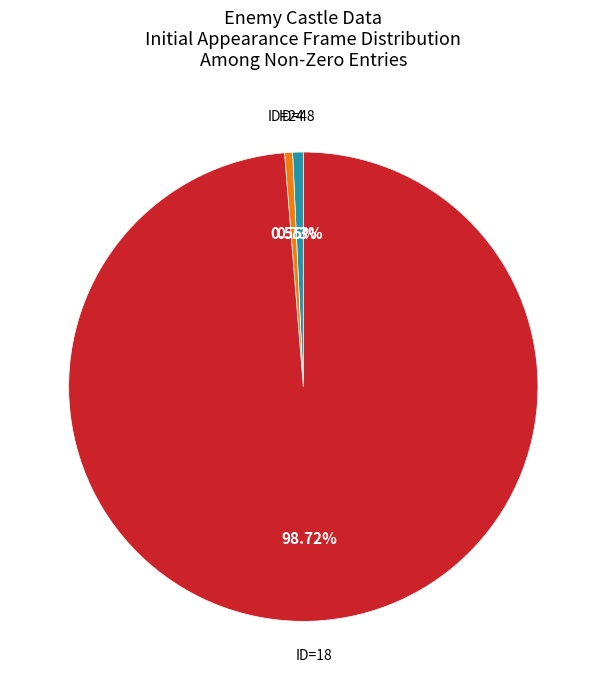

How many segments does this pie chart have?

3